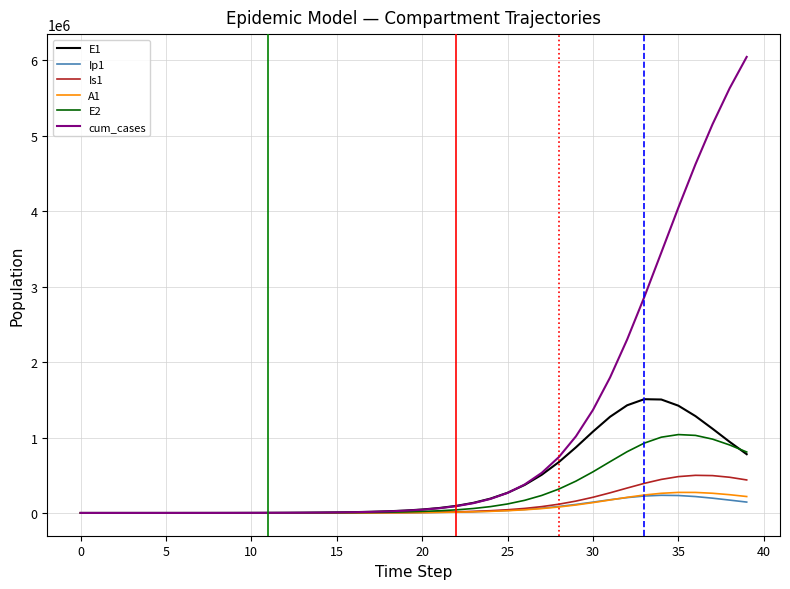

Does the chart have visible grid lines?

Yes